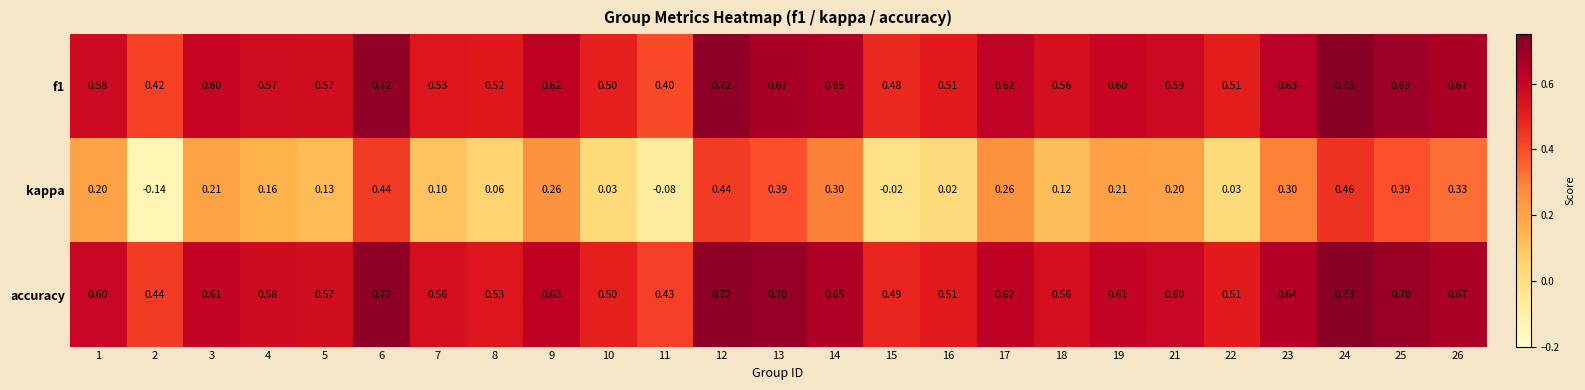

At which category is the sum across all series the highest?

24